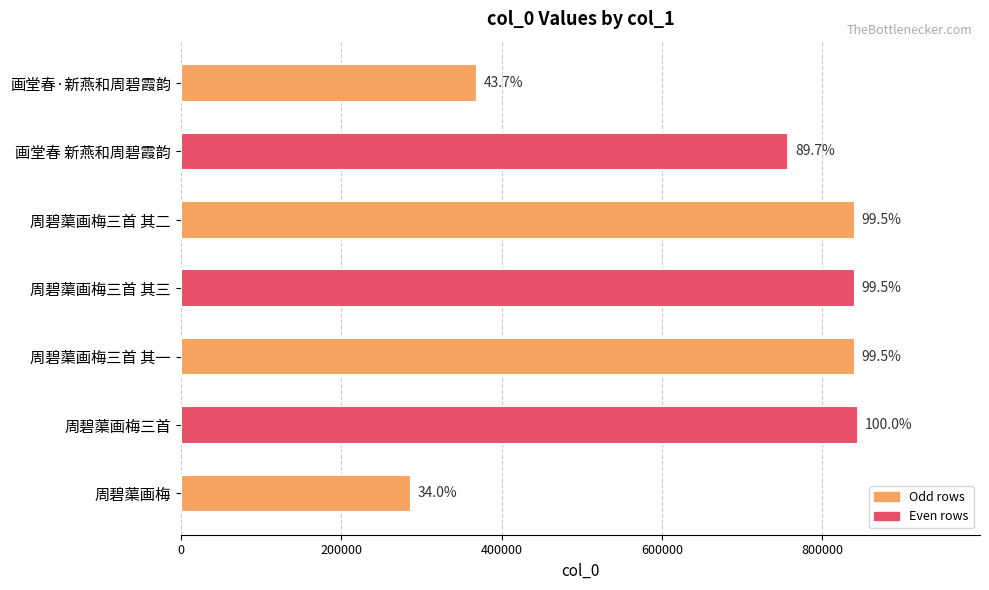

What is the sum of all values?

4780417